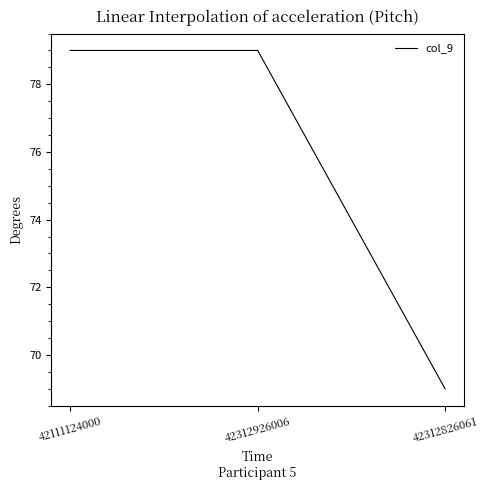

What is the minimum value shown in the chart?

69